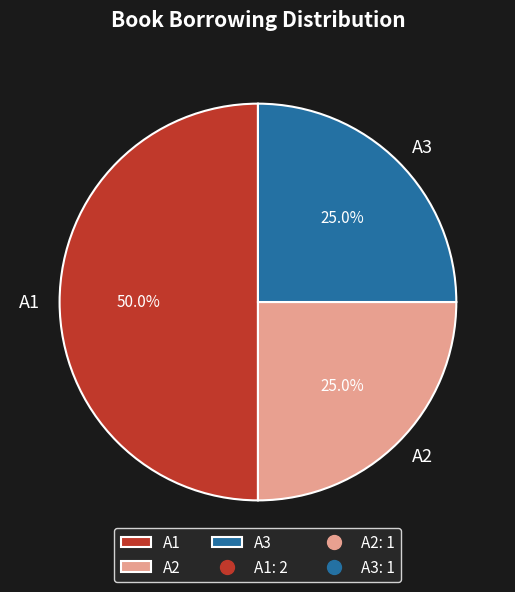

What is the total percentage of A1 and A3?

75.0%